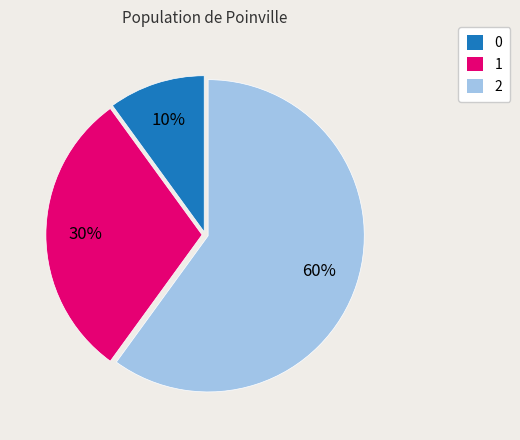

How many slices are in this pie chart?

3